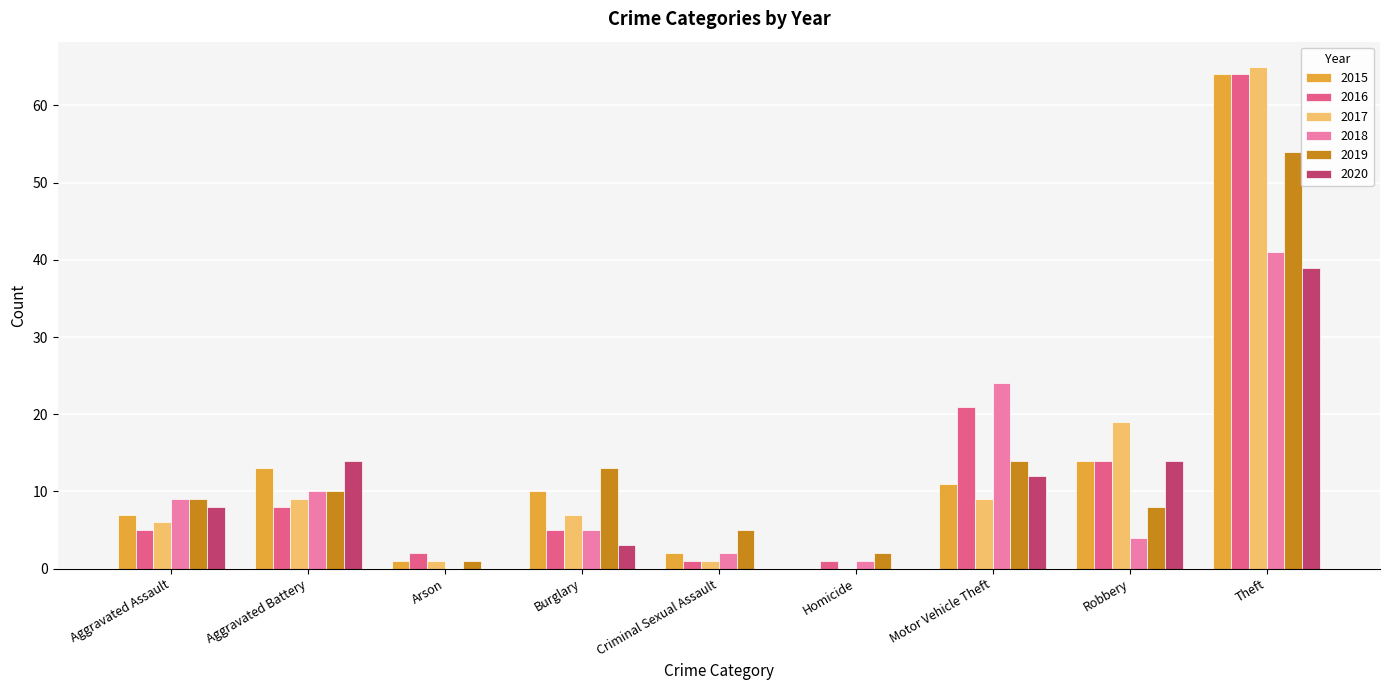

How many groups of bars are there?

9